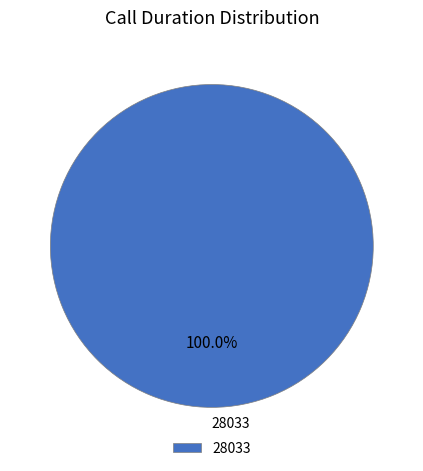

Rank the categories by value from lowest to highest.

28033